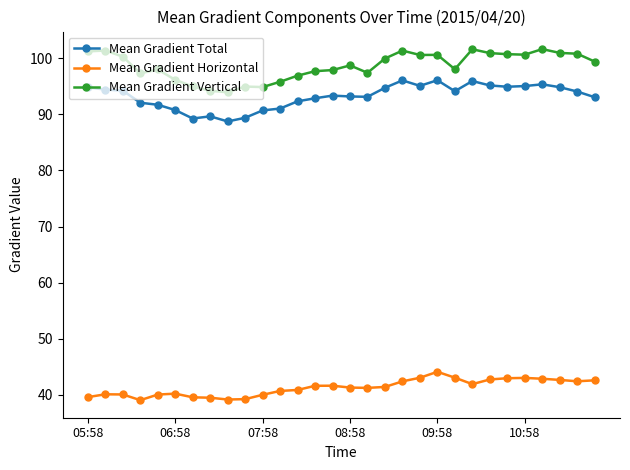

What is the maximum value shown in the chart?

101.6